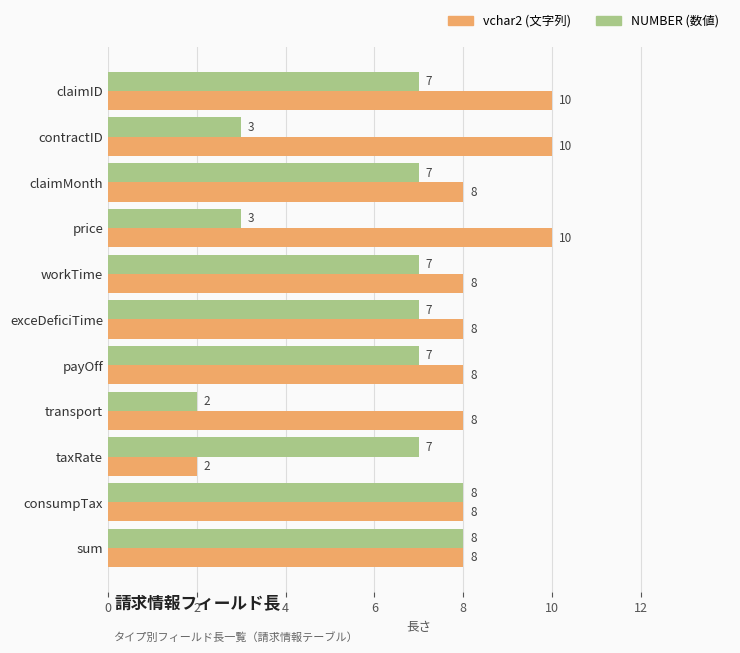

What is the total value across all series at taxRate?

9